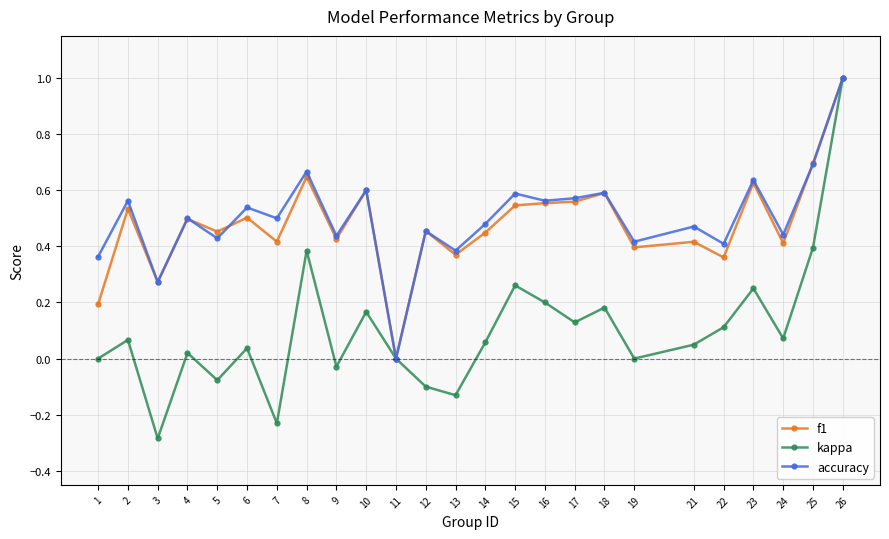

What is the total value across all series at 24?

0.9